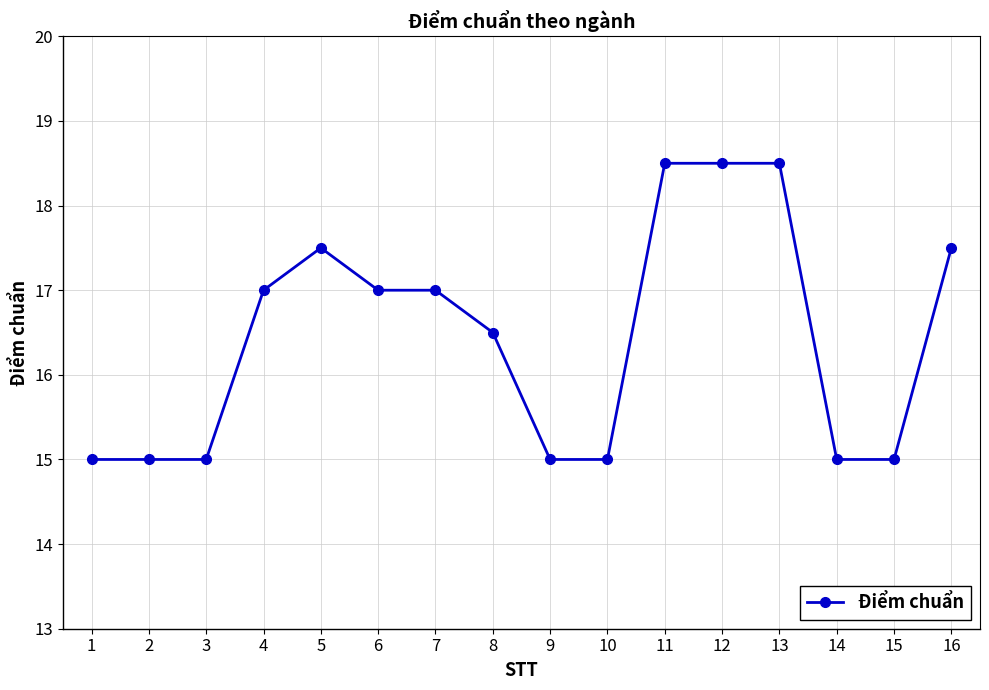

What value does the data have at 7?

17.0